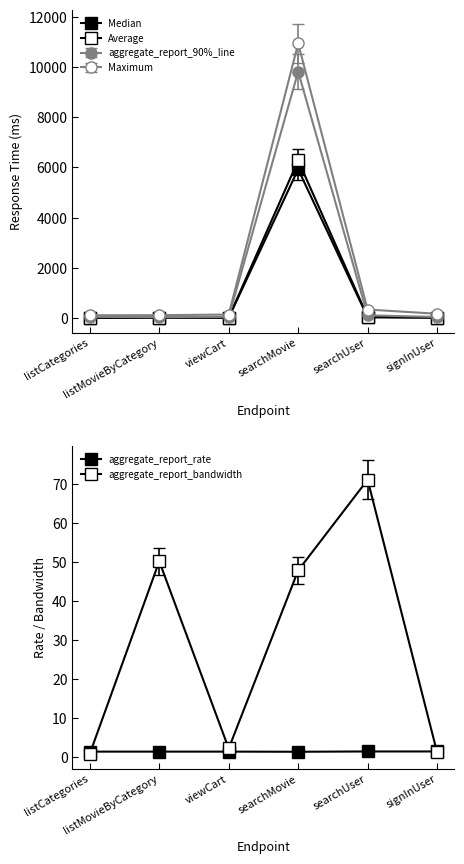

True or false: Maximum has more than 0 points higher than both neighbors.

True